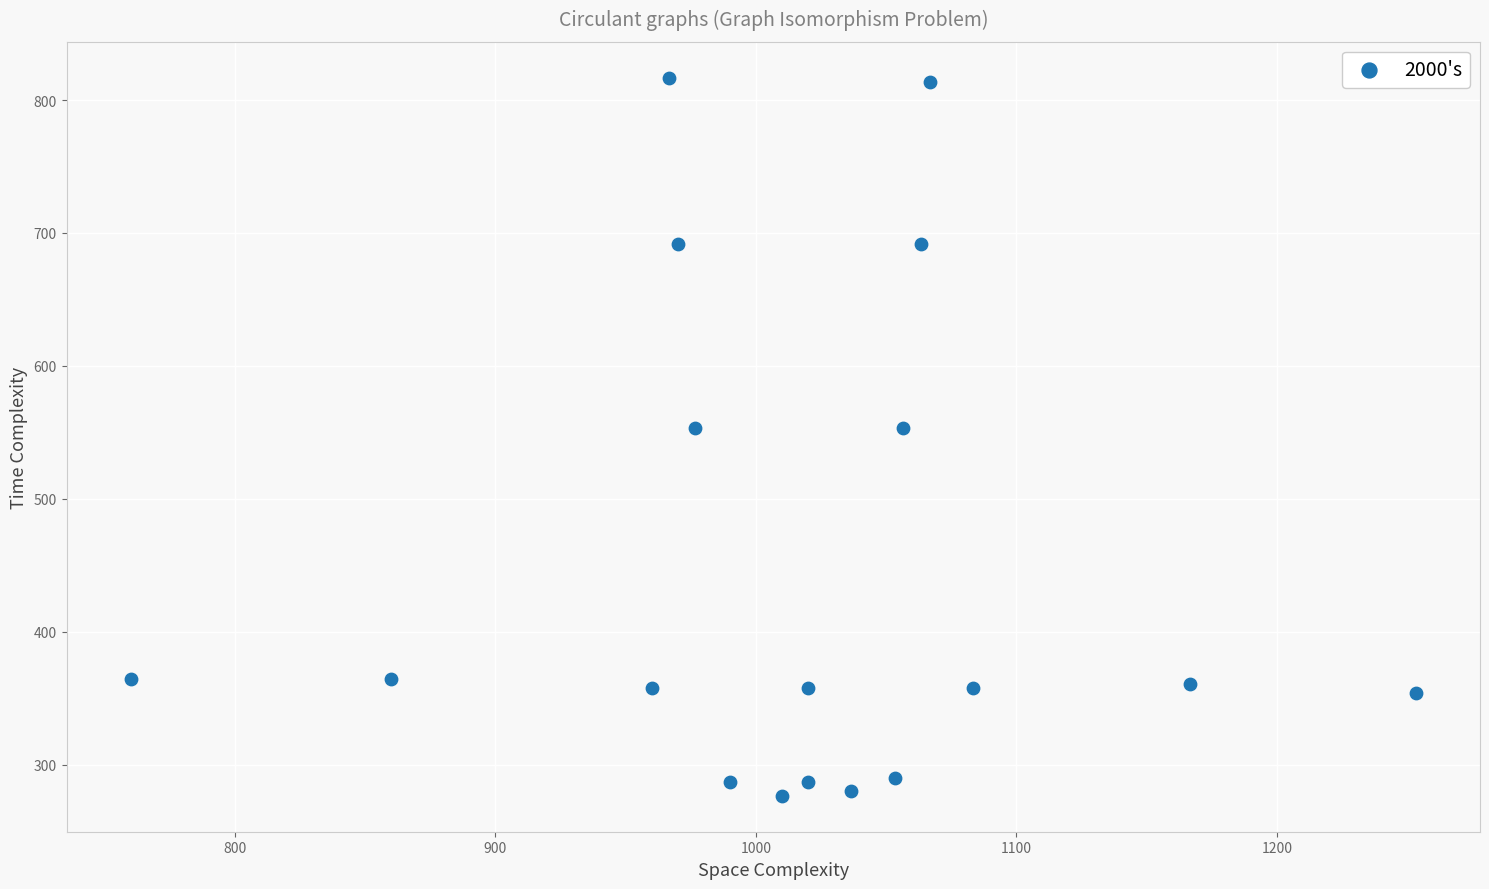

What is the range of X values (max minus min)?

493.3